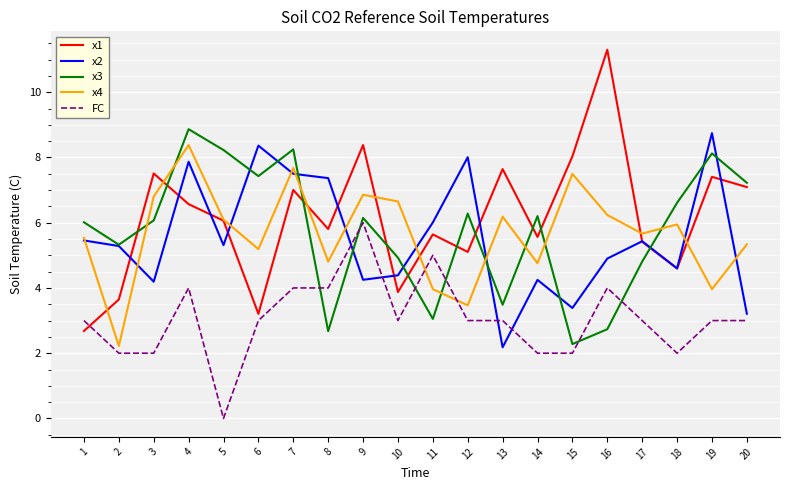

List the series in order of their peak value, lowest first.

FC, x4, x2, x3, x1